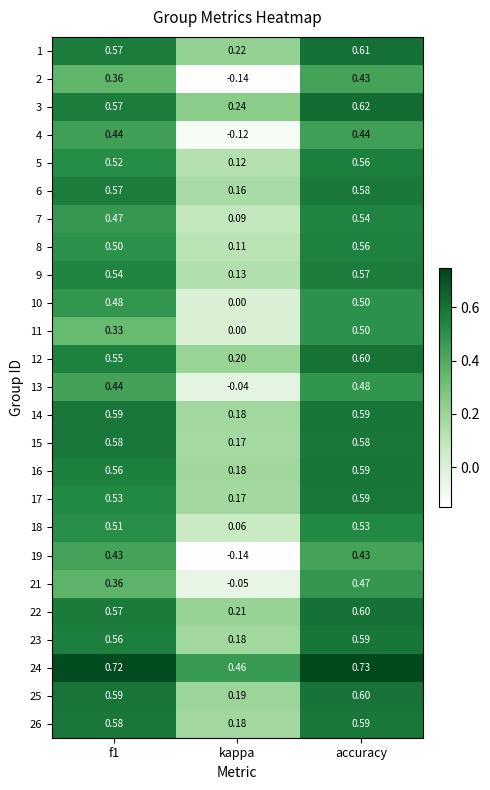

At which label does 10 reach its peak?

accuracy